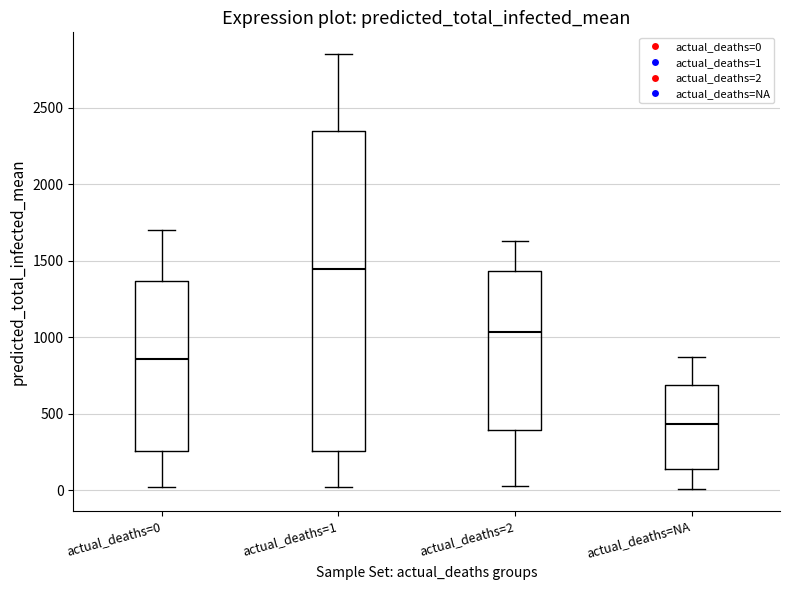

Reading left to right, transcribe this box plot: for each box, give where its median line is, the range the box spans, and where its two whiskers end, as read against the y-axis. The values are not printed on the chart, so give them approximately, as read against the axis.

actual_deaths=0: median 850, box 250 to 1350, whiskers 0 to 1700
actual_deaths=1: median 1450, box 250 to 2350, whiskers 0 to 2850
actual_deaths=2: median 1050, box 400 to 1450, whiskers 50 to 1650
actual_deaths=NA: median 450, box 150 to 700, whiskers 0 to 850